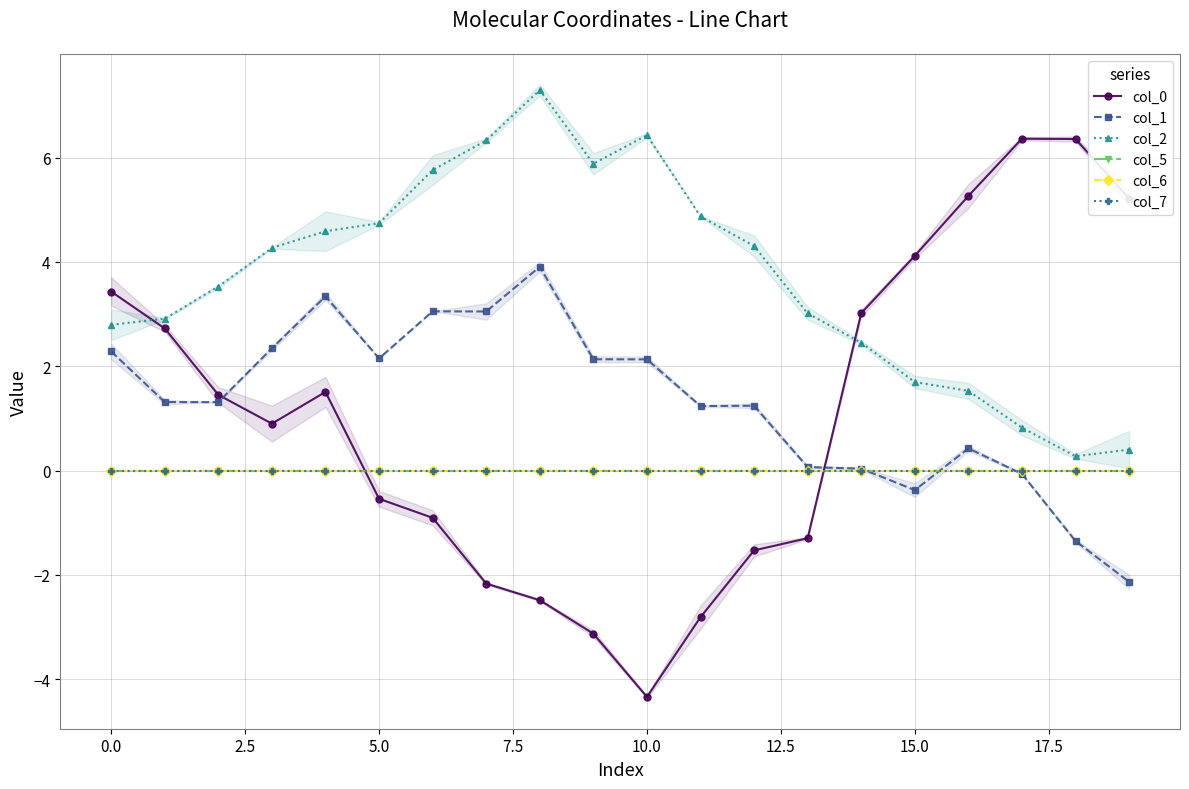

What is the sum of all col_0 values?

21.1